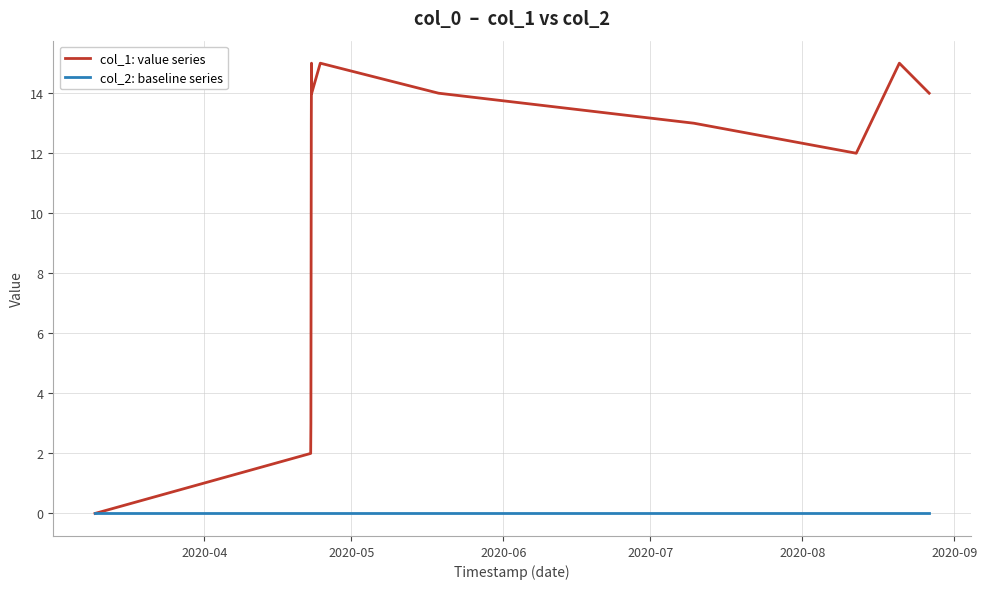

Reading left to right, list all the values displayed in this chart.

col_1: value series: 0	2	3	8	13	15	14	15	14	13	12	15	14
col_2: baseline series: 0	0	0	0	0	0	0	0	0	0	0	0	0